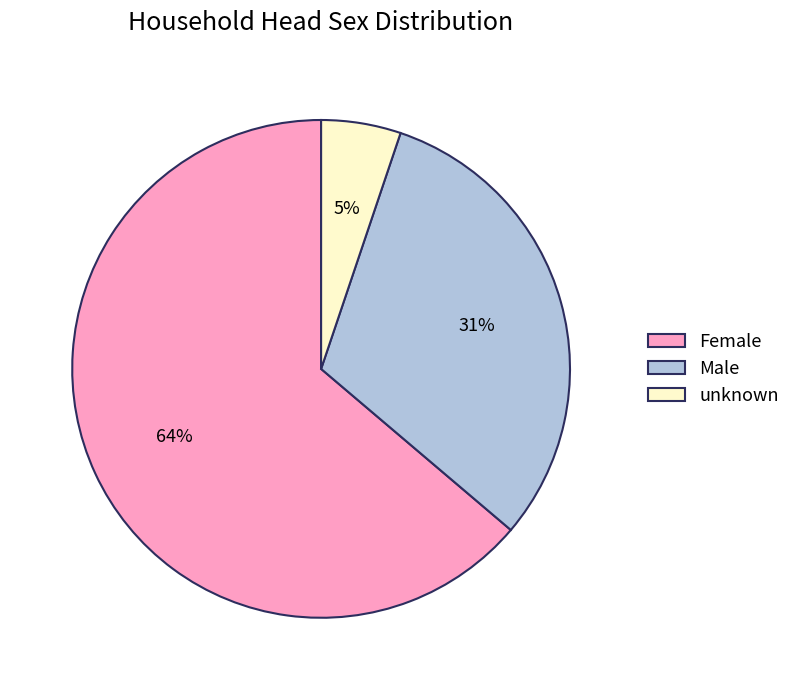

To the nearest percent, what is the difference between the largest and smallest slice percentages?

59%